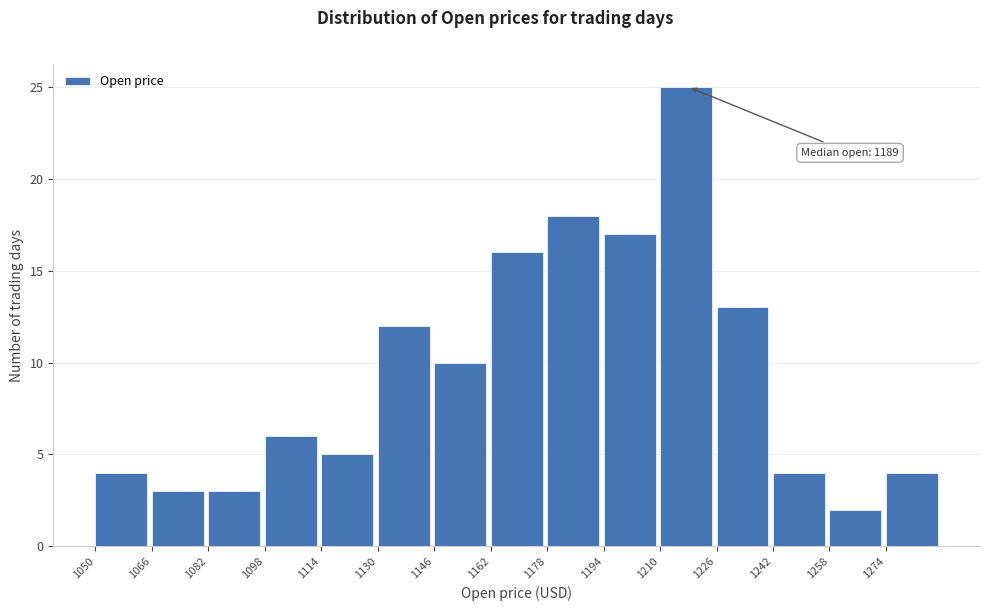

Which range on the x-axis has the tallest bar?

1210 to 1226